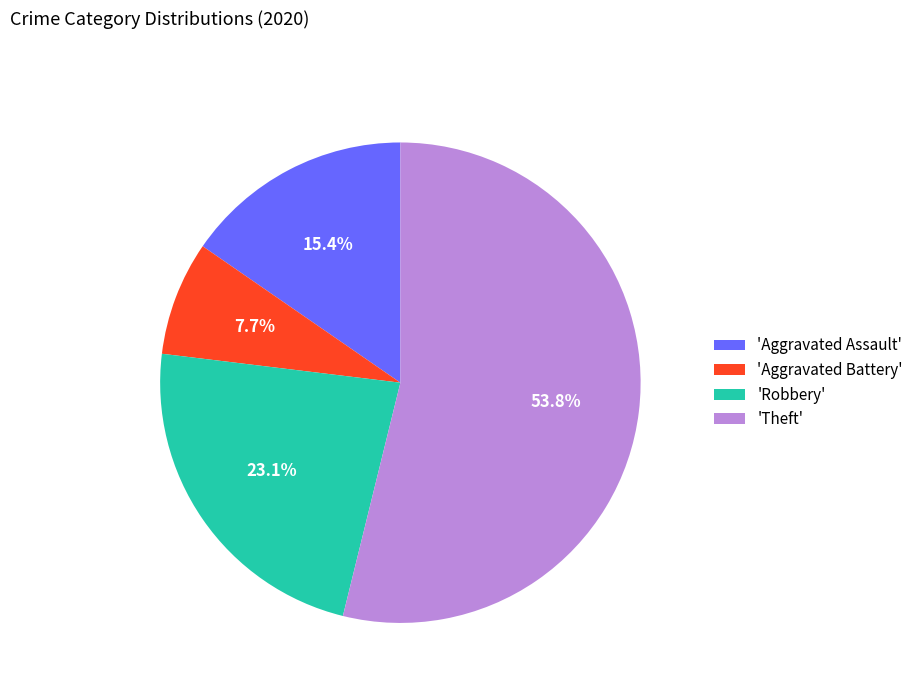

Count the number of slices in the pie.

4